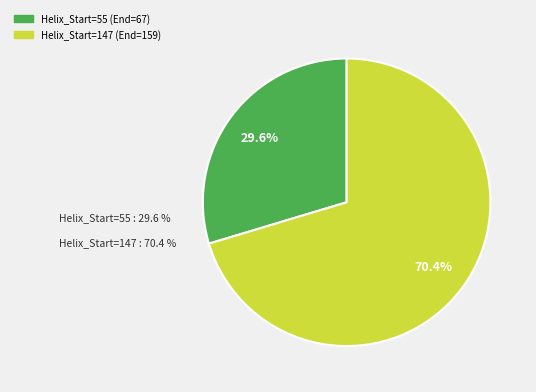

Count the number of slices in the pie.

2